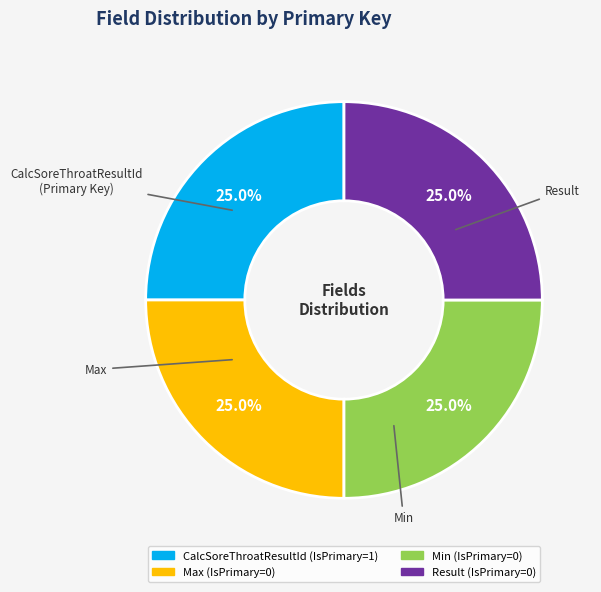

What is the total percentage of CalcSoreThroatResultId and Max?

50.0%